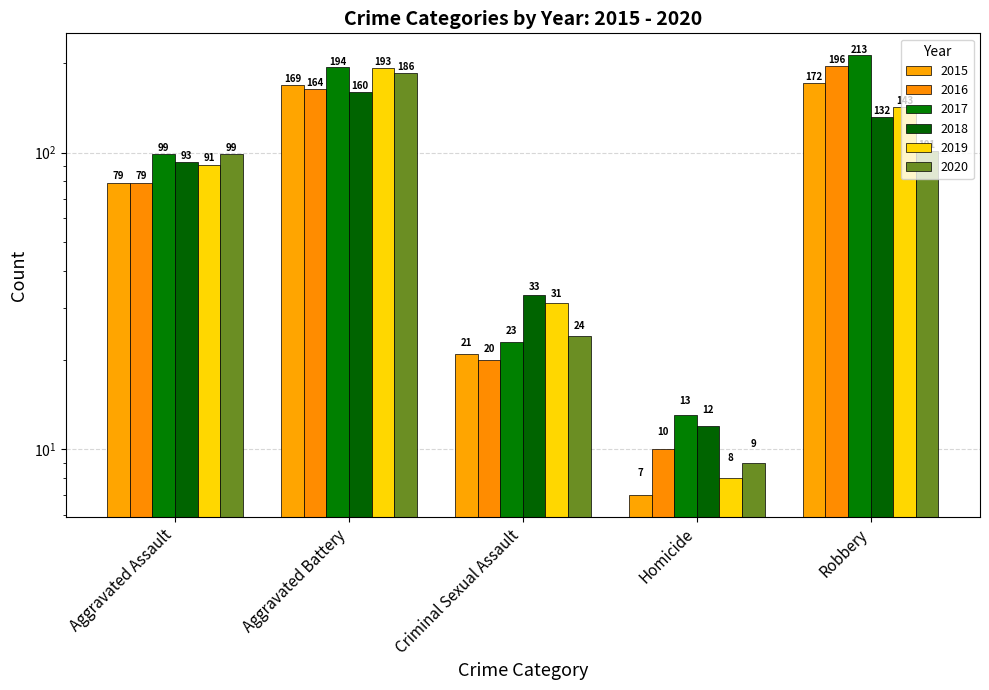

At Aggravated Assault, list the series in order from largest to smallest.

2017, 2020, 2018, 2019, 2015, 2016